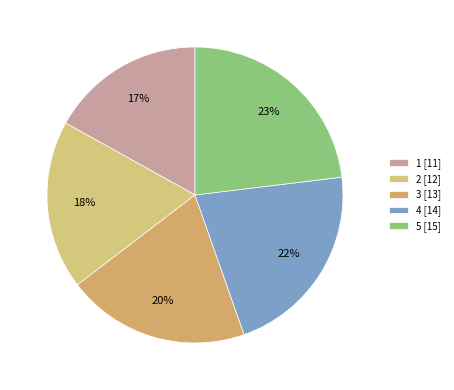

What is the change in value from 2 to 4?

+2